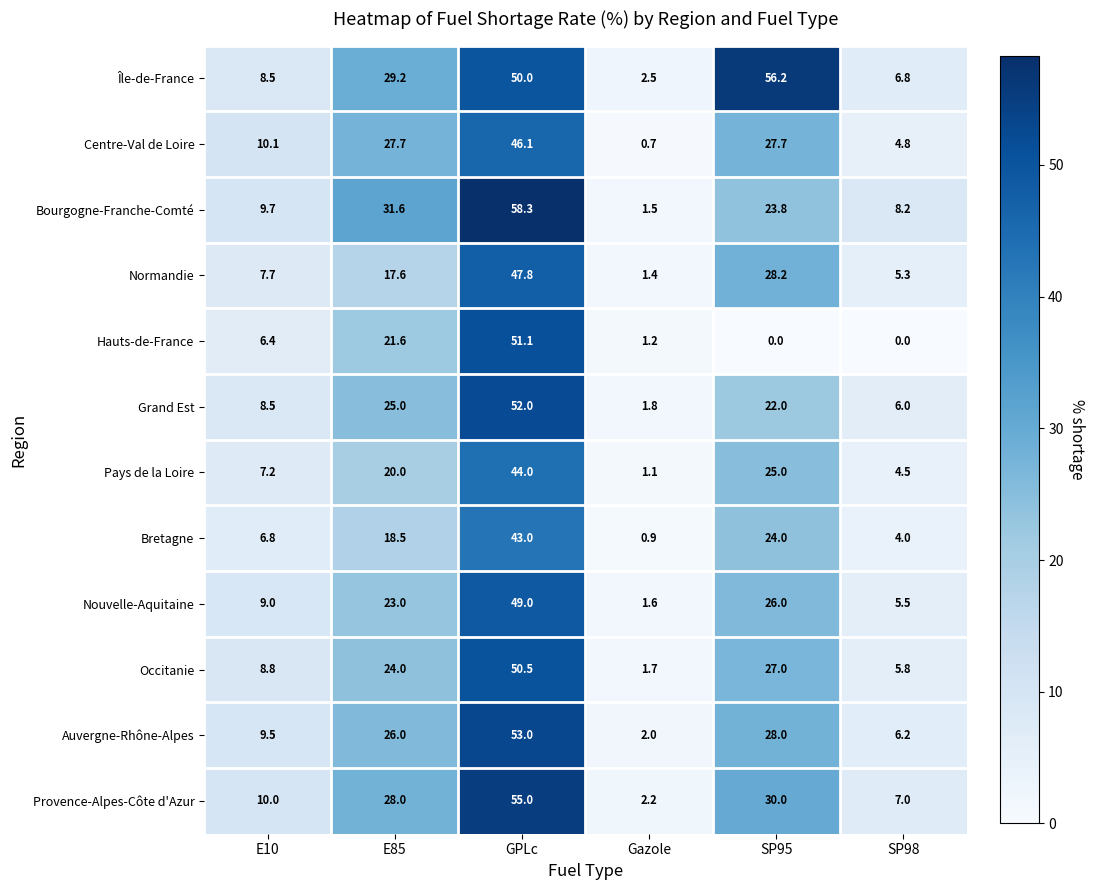

What is the average value of the Hauts-de-France series?

13.4